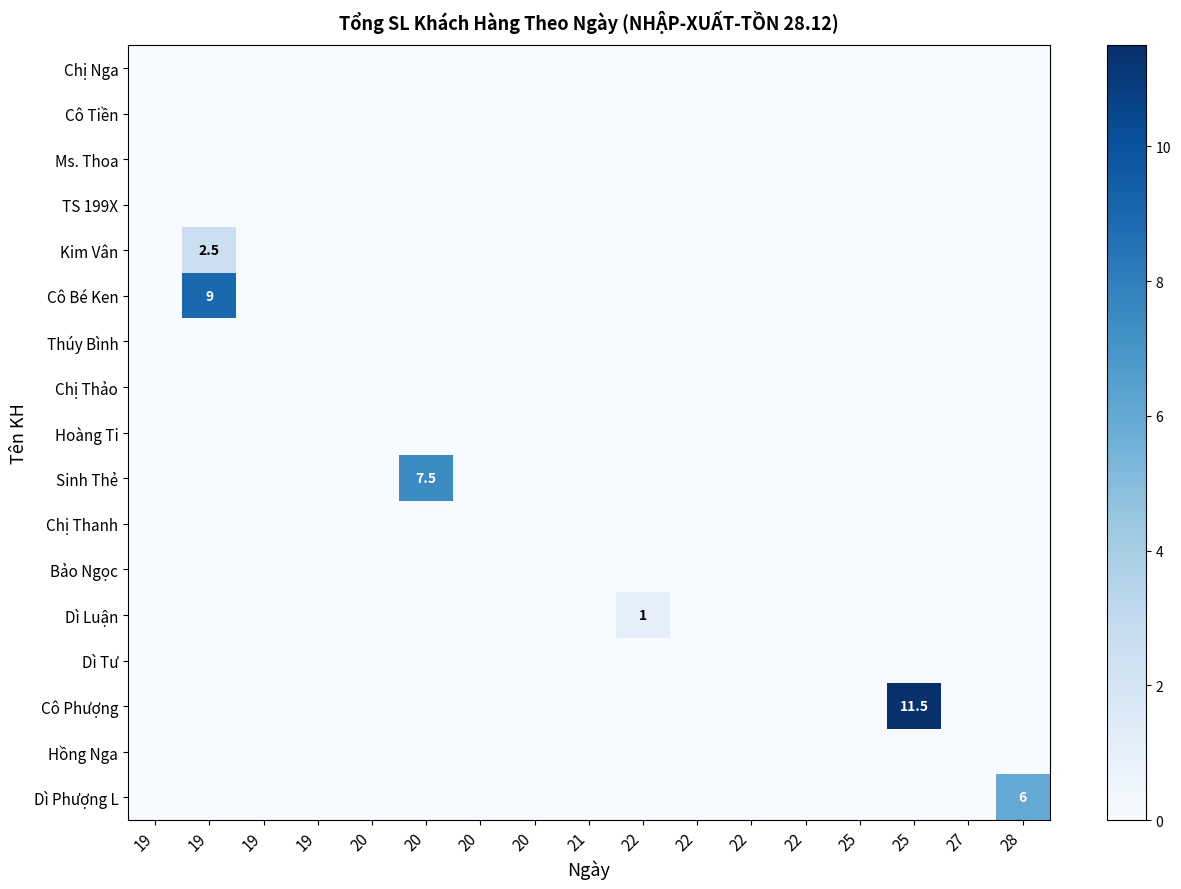

At how many categories does at least one series exceed 5?

4